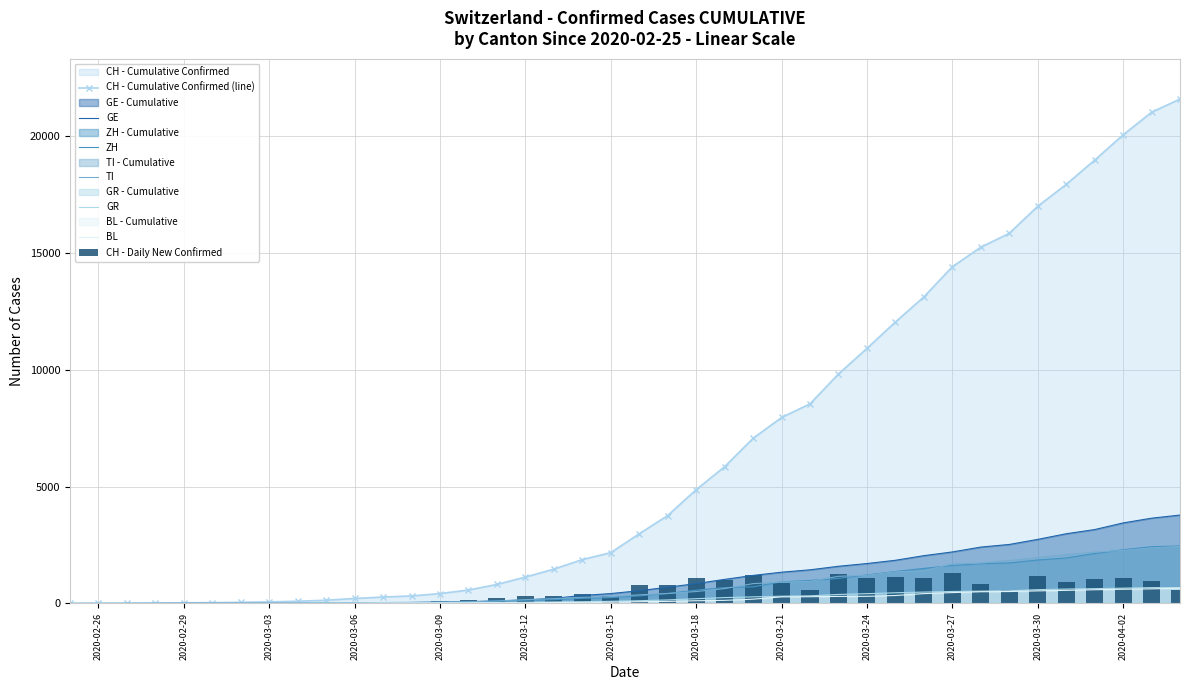

What is the label of the 4th bar from the right?

2020-04-01